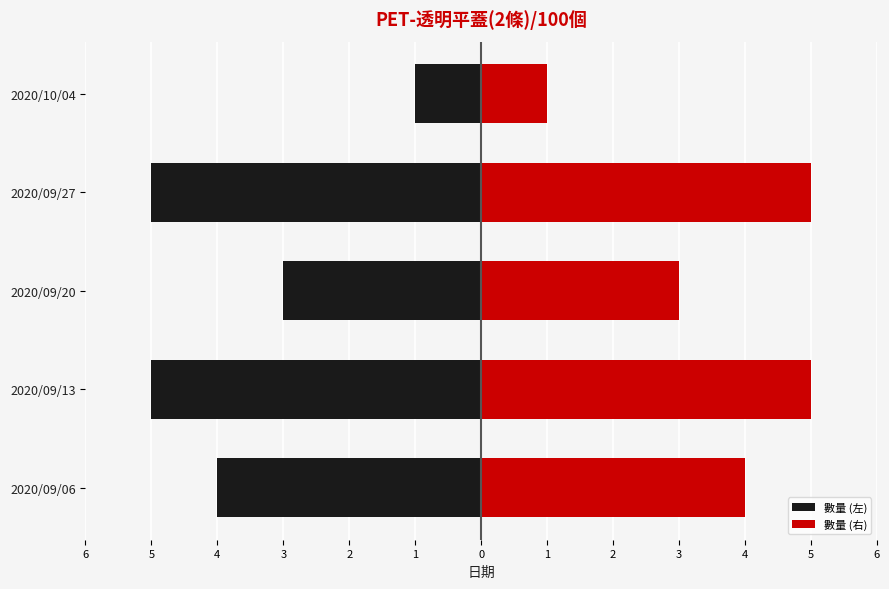

At how many categories does at least one series exceed 1?

4